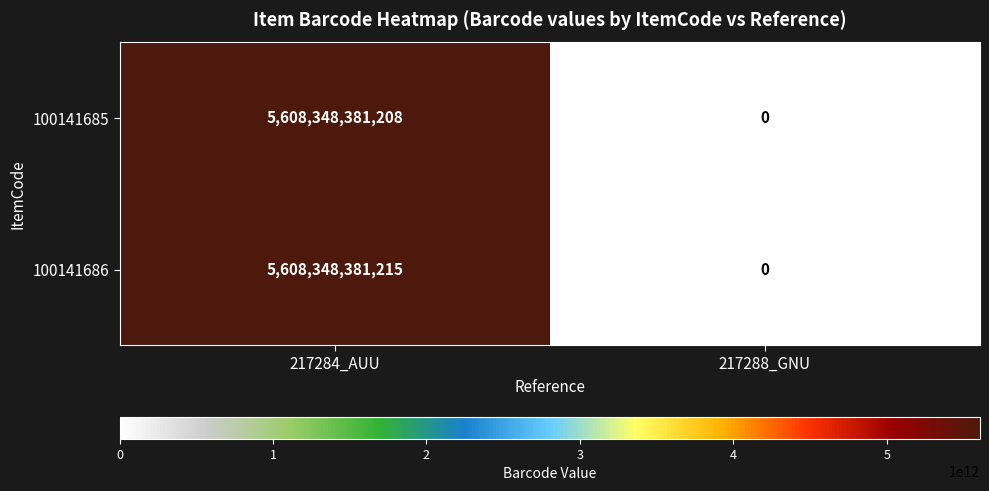

The 100141685 series shows 0 at 217288_GNU. True or false?

True